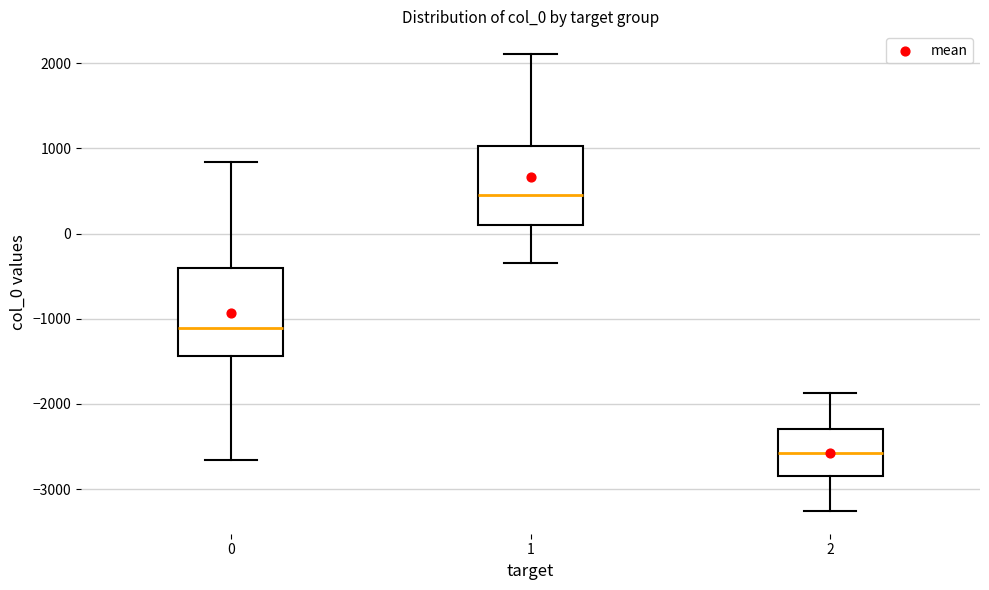

Where is the lower edge of the box at x = 2 on the y-axis? The values are not printed on the chart, so give them approximately, as read against the axis.

-2800